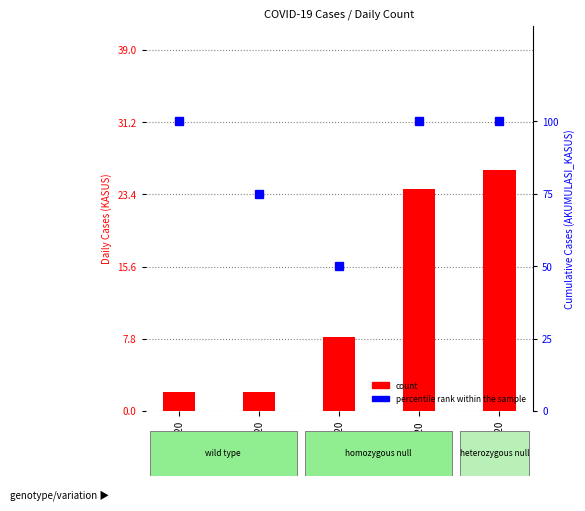

Reading right to left, transcribe all the data shown in this chart.

count: 28-04-2020=26	11-04-2020=24	05-04-2020=8	29-03-2020=2	22-03-2020=2
percentile rank within the sample: 28-04-2020=100	11-04-2020=100	05-04-2020=50	29-03-2020=75	22-03-2020=100